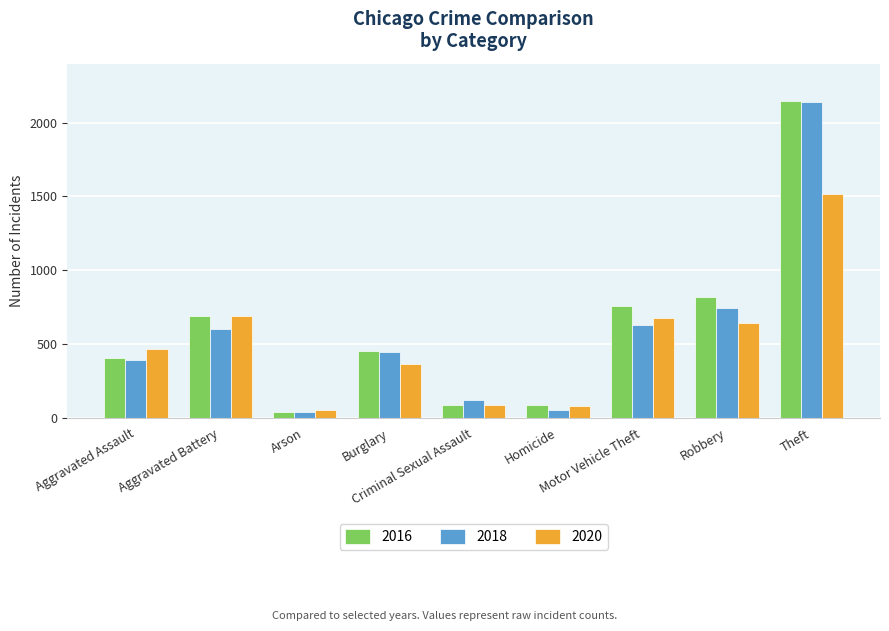

The value of 2018 at Aggravated Assault is 392. True or false?

True